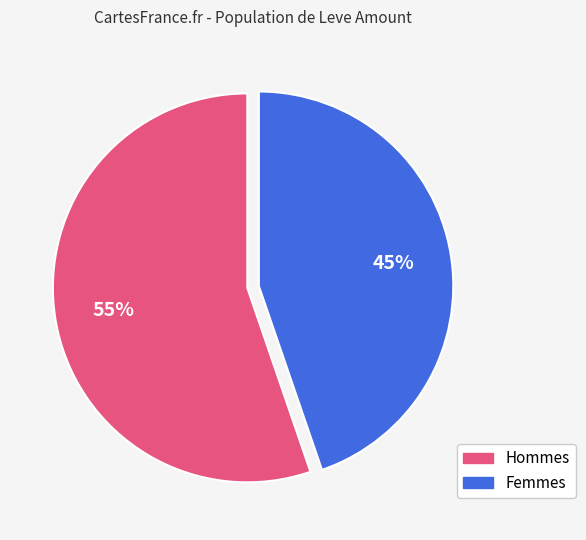

Does any single category account for the majority?

Yes